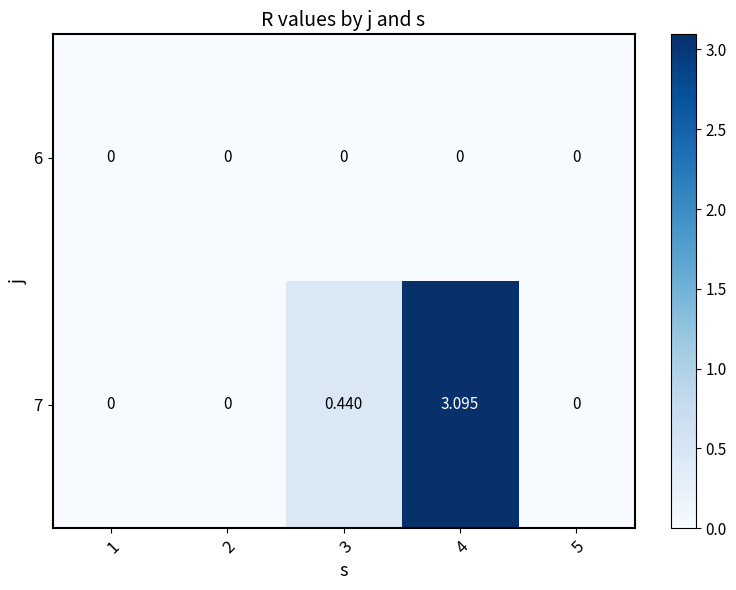

List the series in order of their peak value, highest first.

7, 6